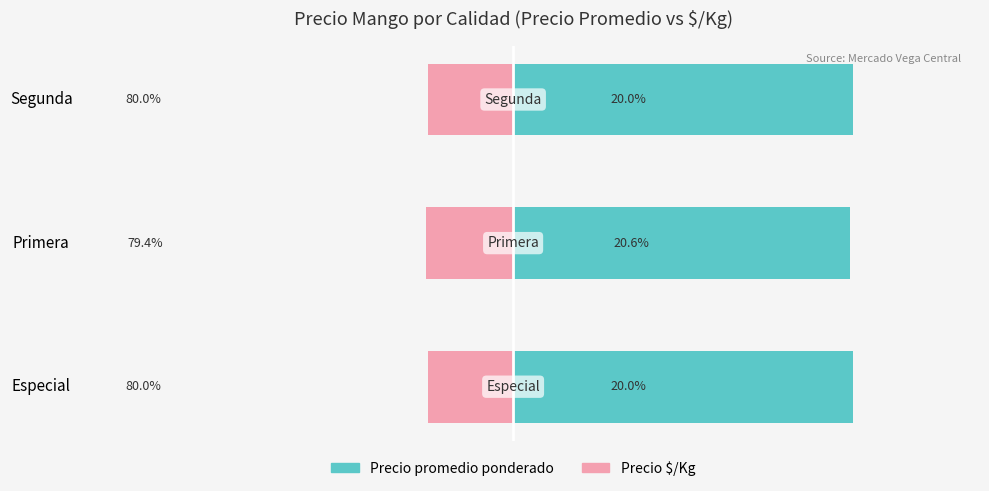

The Precio $/Kg series shows -20.0 at 0. True or false?

True